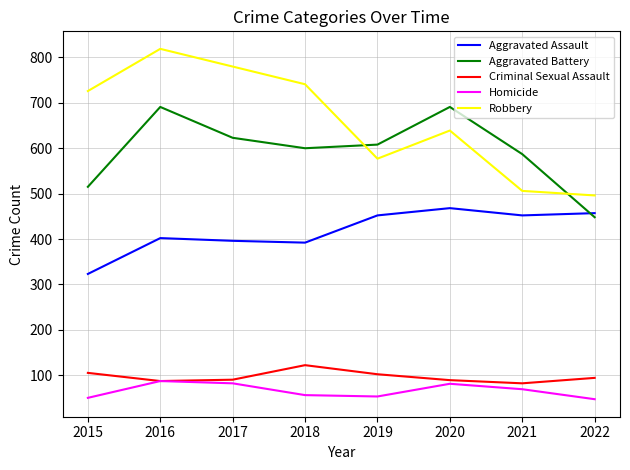

True or false: Aggravated Assault and Robbery cross at least once.

False